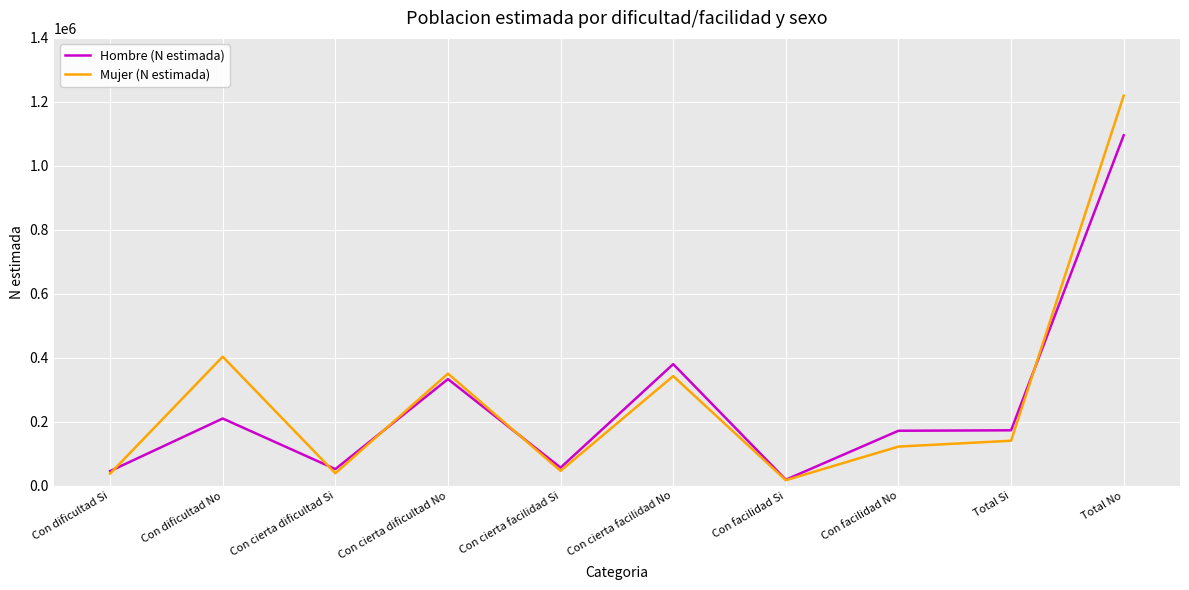

Which label corresponds to the largest value in the chart?

Total No